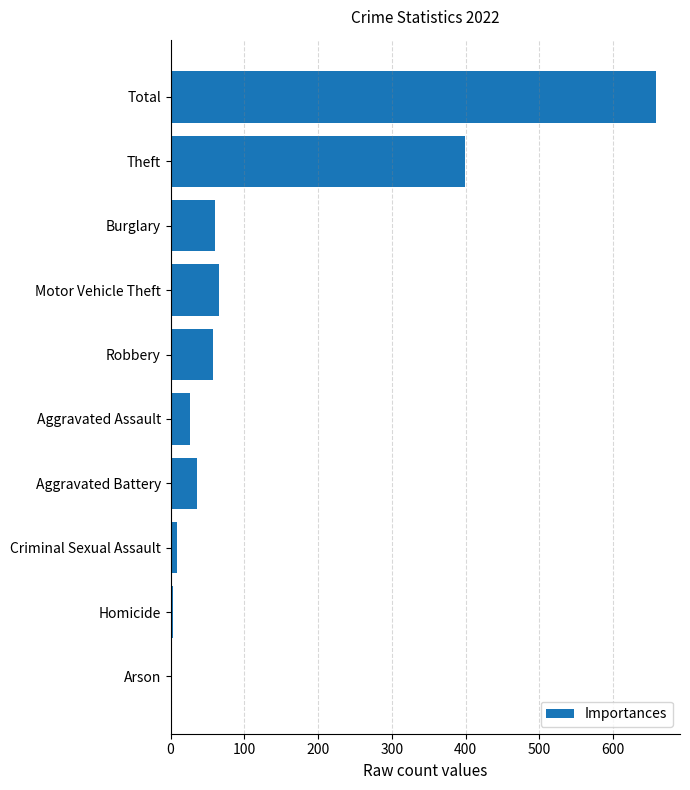

True or false: the data shows 36 at Robbery.

False